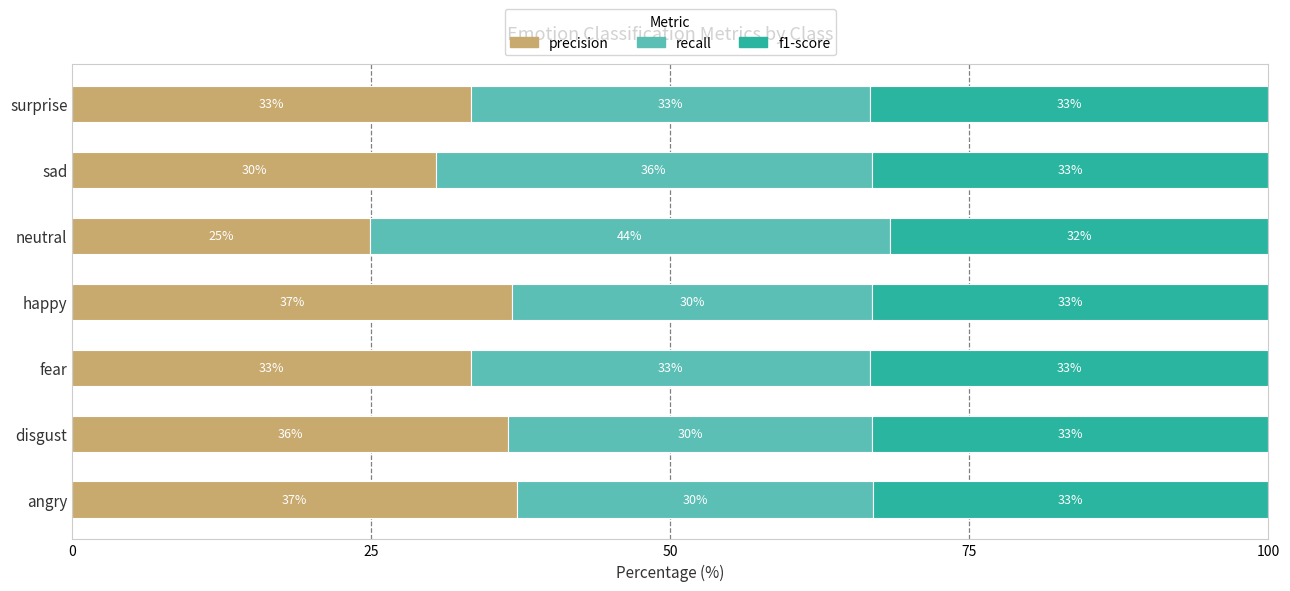

Is it true that precision equals 63.6 at angry?

False